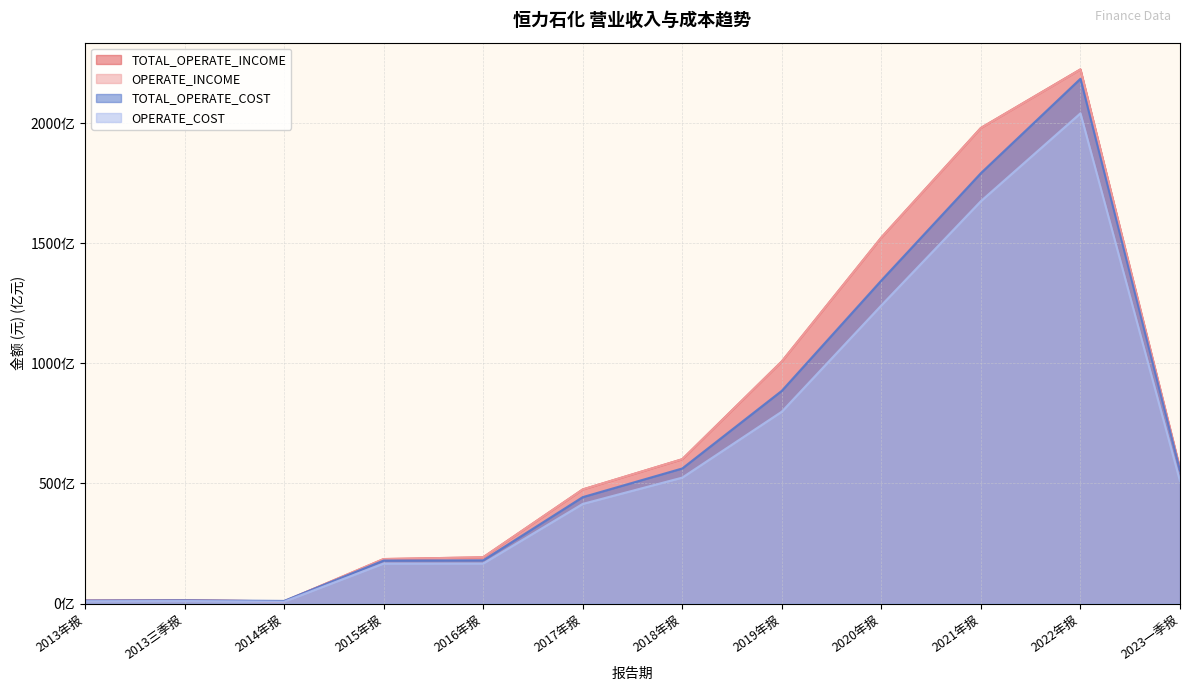

Rank the series by their maximum value, from lowest to highest.

OPERATE_COST, TOTAL_OPERATE_COST, OPERATE_INCOME, TOTAL_OPERATE_INCOME